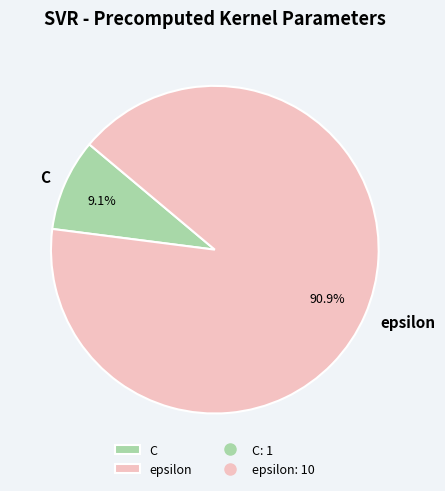

Between C and epsilon, which is larger?

epsilon